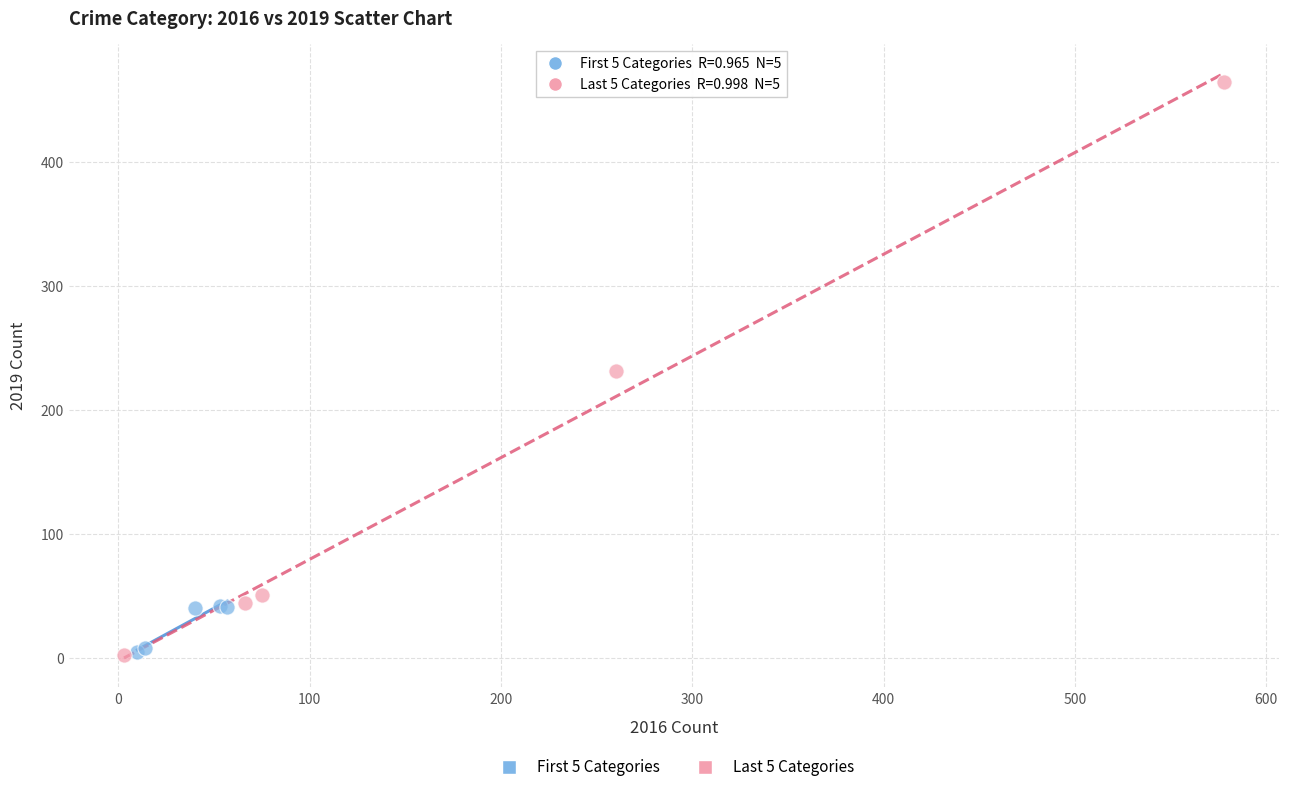

Which series has the largest Y range (max minus min)?

Last 5 Categories